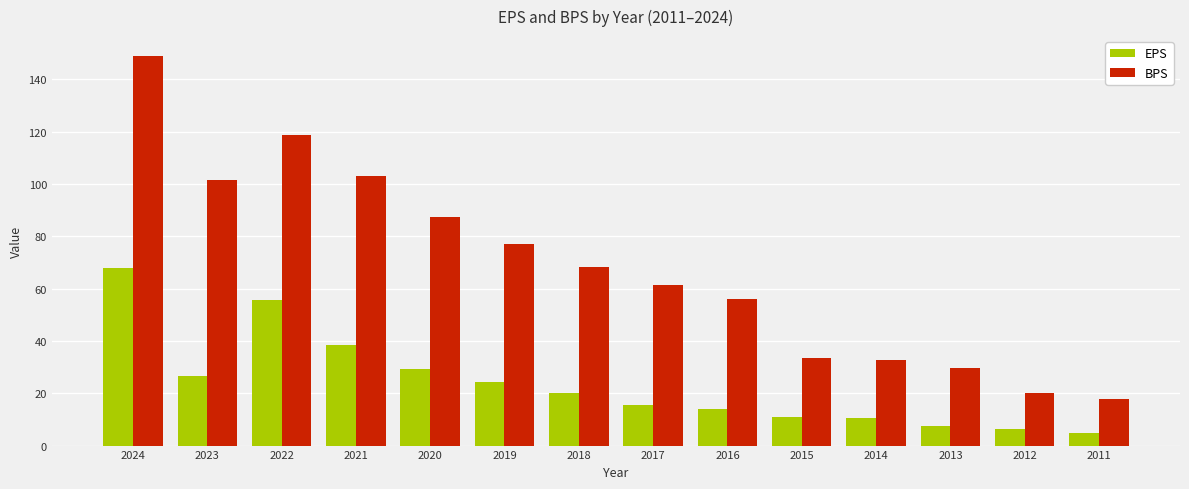

What are all the series names shown in the legend?

EPS, BPS